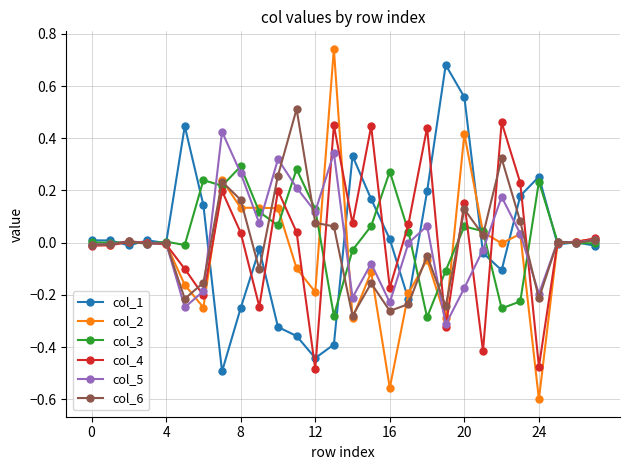

Which series has the largest range (max minus min)?

col_2